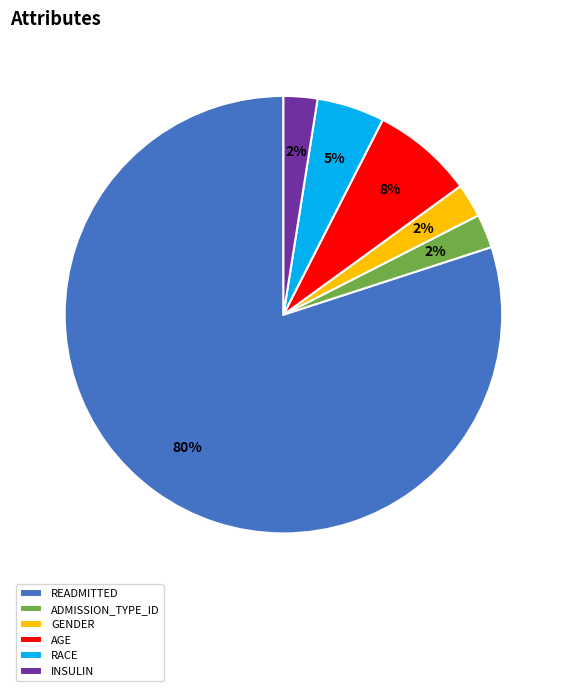

The GENDER slice represents 3% of the pie. True or false?

True